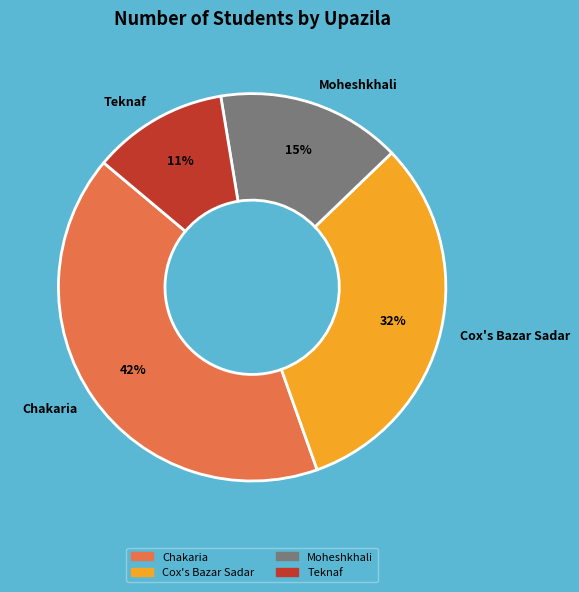

To the nearest percent, what is the average slice percentage?

25%